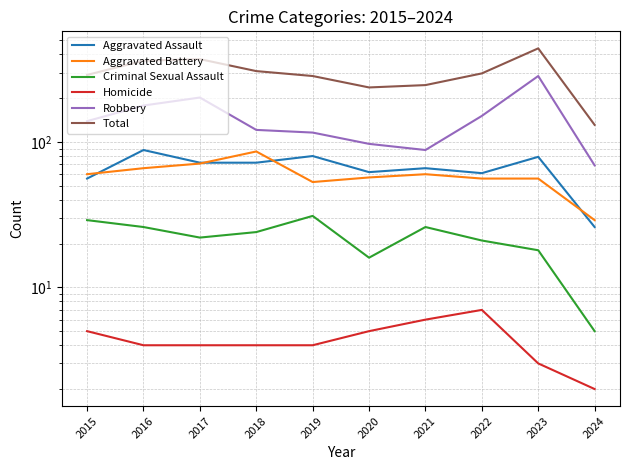

What is the difference between the Criminal Sexual Assault values at 2024 and 2022?

16